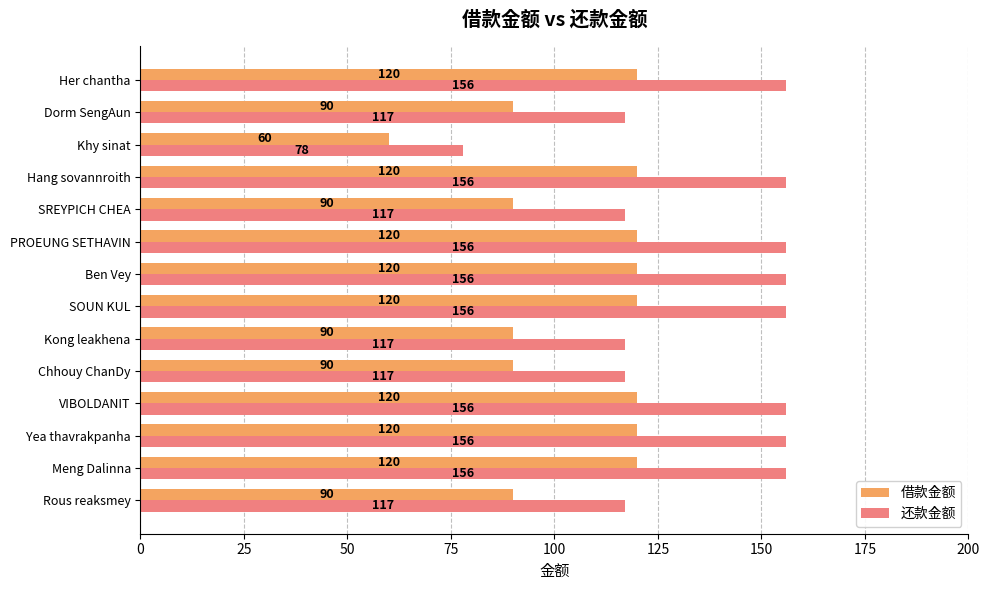

Rank the series at SREYPICH CHEA from highest to lowest value.

还款金额, 借款金额